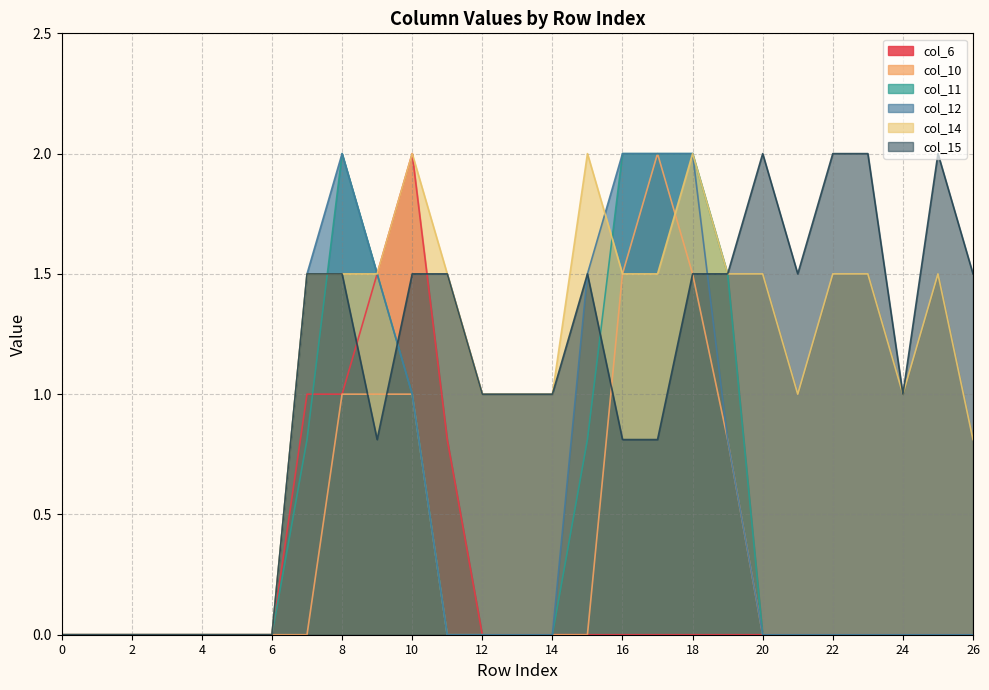

Count the number of data series in this chart.

6